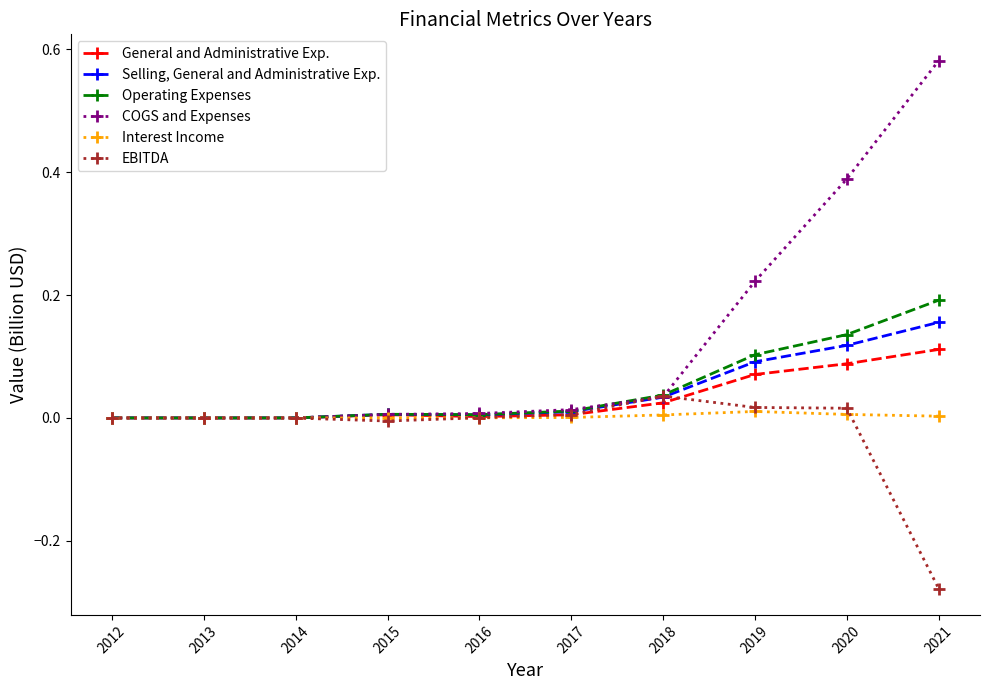

At 2019, list the series in order from smallest to largest.

Interest Income, EBITDA, General and Administrative Exp., Selling, General and Administrative Exp., Operating Expenses, COGS and Expenses